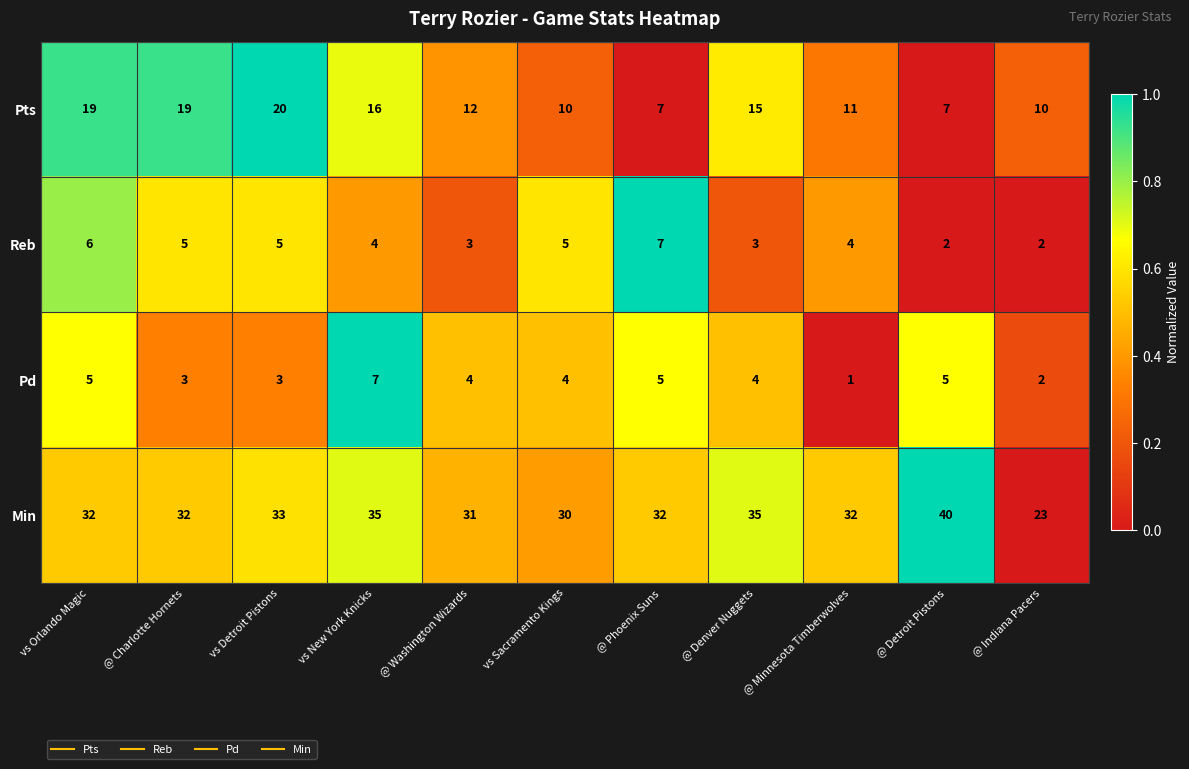

What is the lowest value of the Pts series?

7